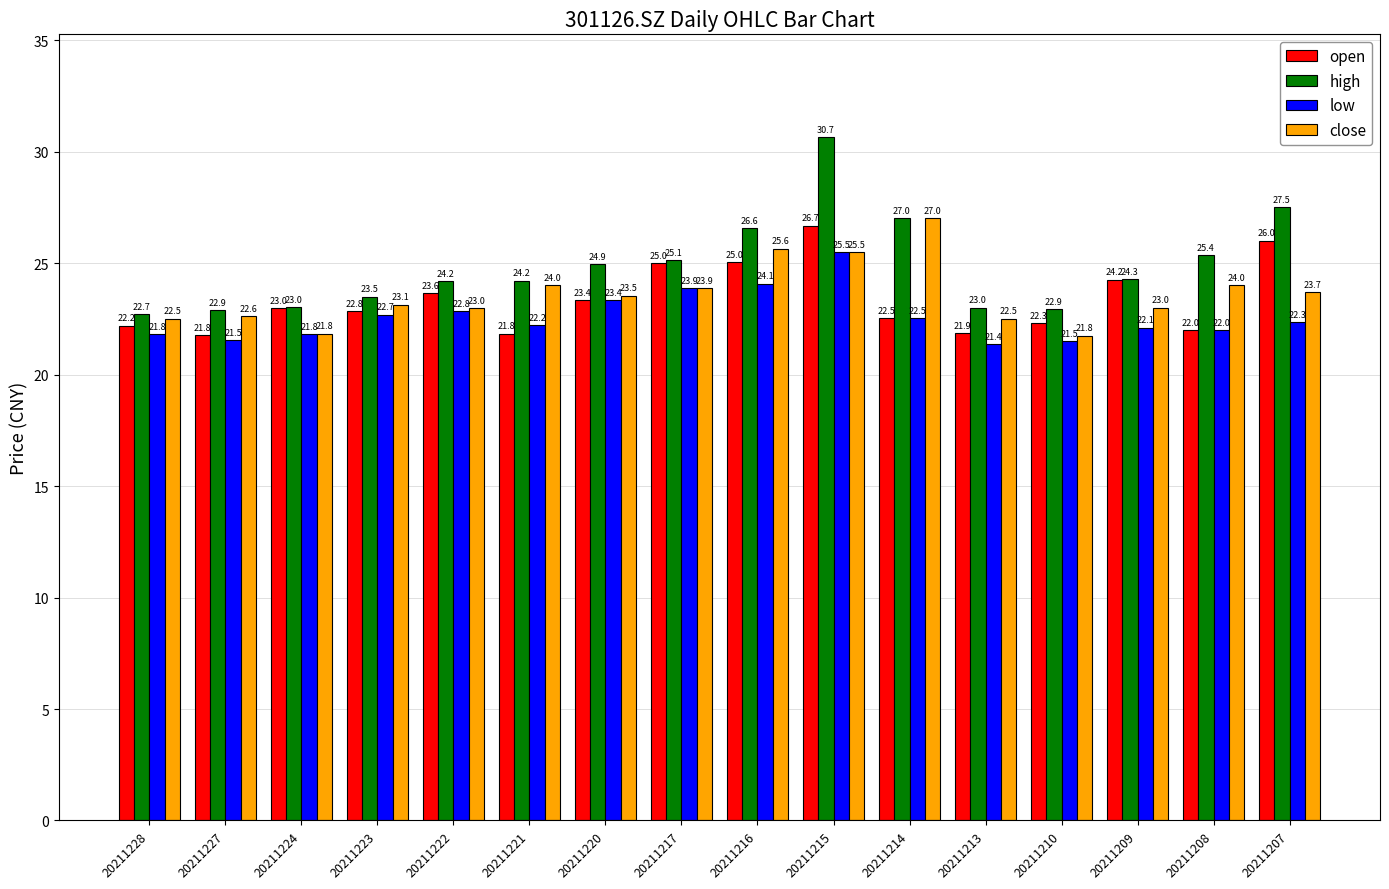

At which label is low closest to 23?

20211222